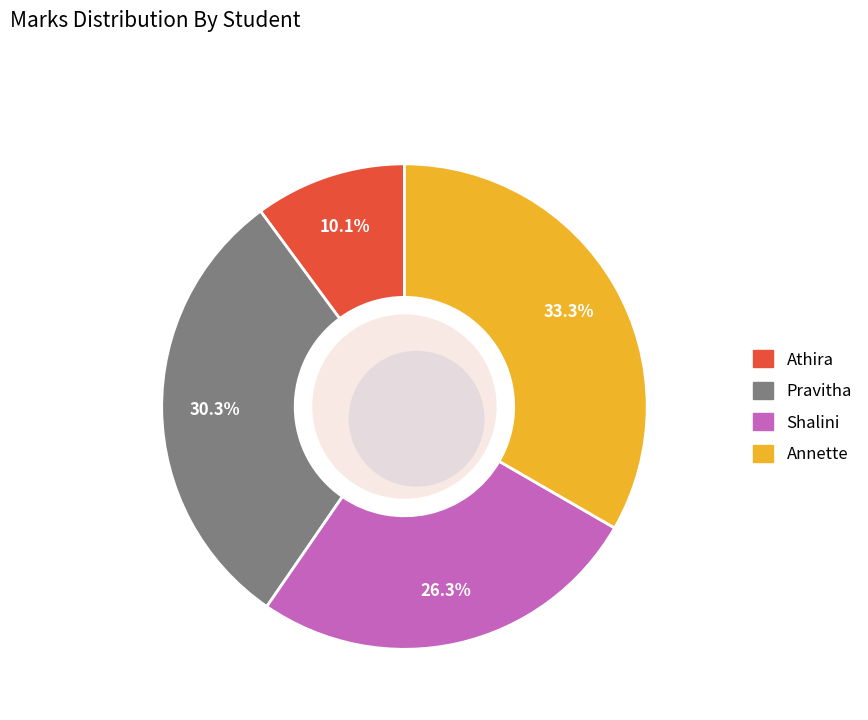

Do Shalini and Annette together represent more than half of the pie?

Yes